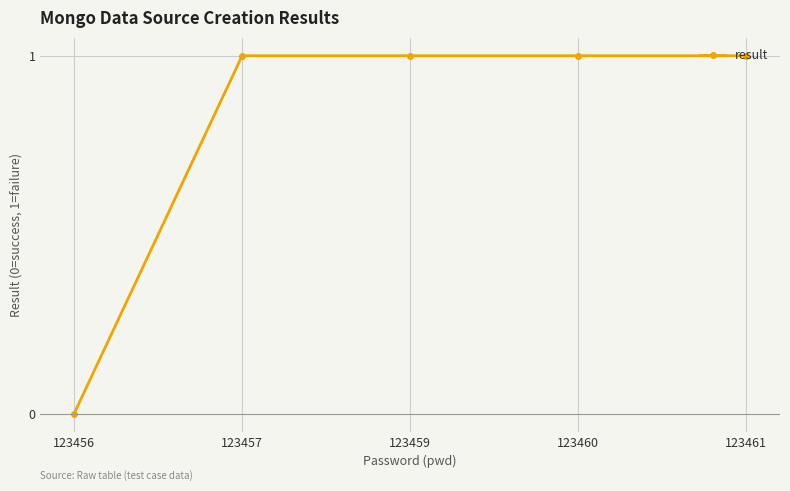

What is the ratio of the value at 123460 to the value at 123461?

1.0